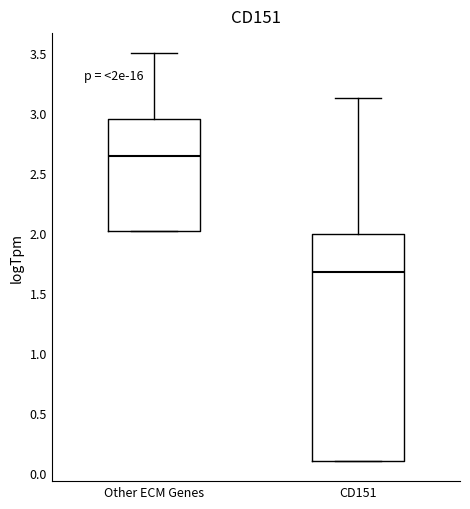

Reading left to right, transcribe this box plot: for each box, give where its median line is, the range the box spans, and where its two whiskers end, as read against the y-axis. The values are not printed on the chart, so give them approximately, as read against the axis.

Other ECM Genes: median 2.65, box 2.00 to 2.95, whiskers 2.00 to 3.50
CD151: median 1.65, box 0.10 to 2.00, whiskers 0.10 to 3.10